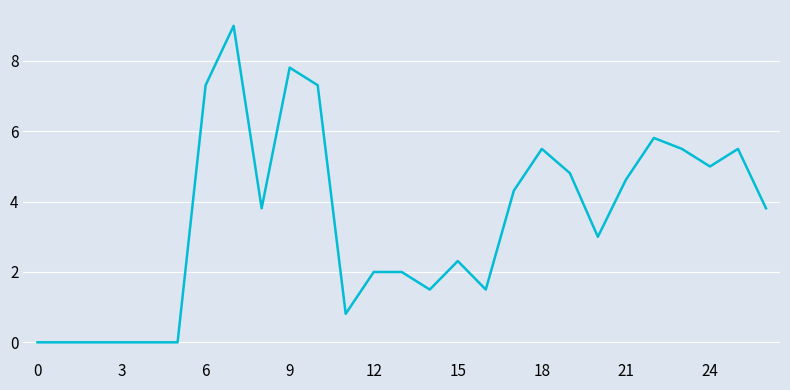

What is the difference between the maximum and minimum values?

9.0